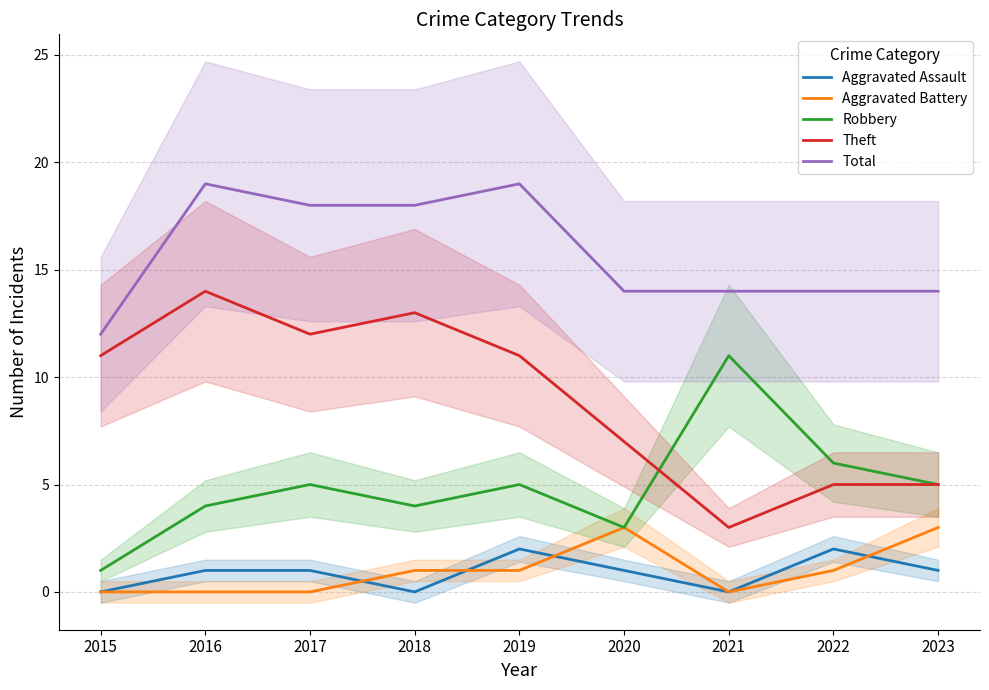

At which label does Aggravated Battery reach its peak?

2020